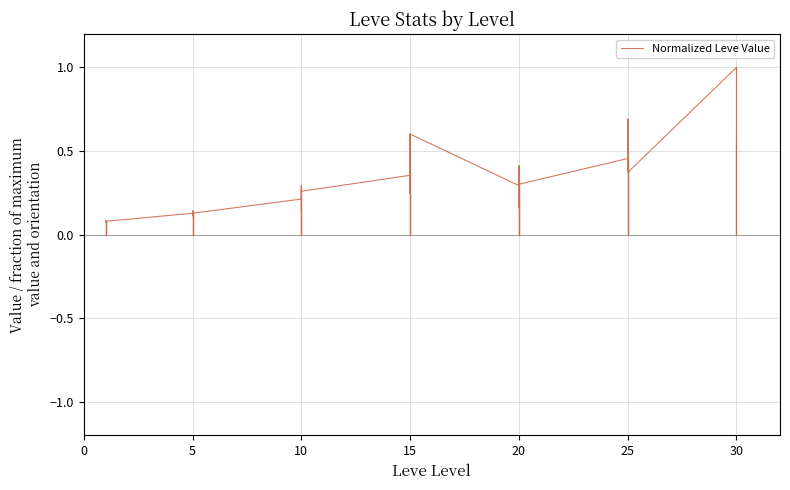

True or false: the data has more than 2 interior local peaks.

True